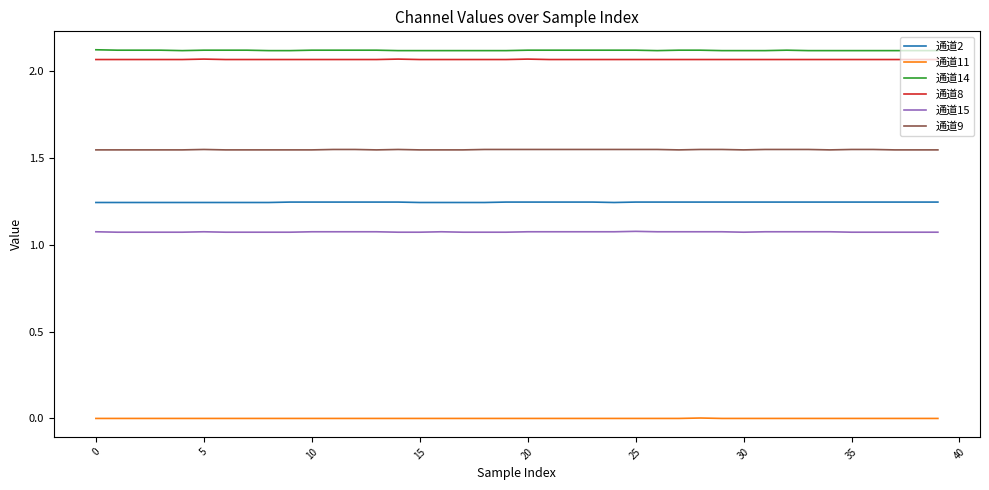

True or false: 通道11 and 通道2 intersect in this chart.

False